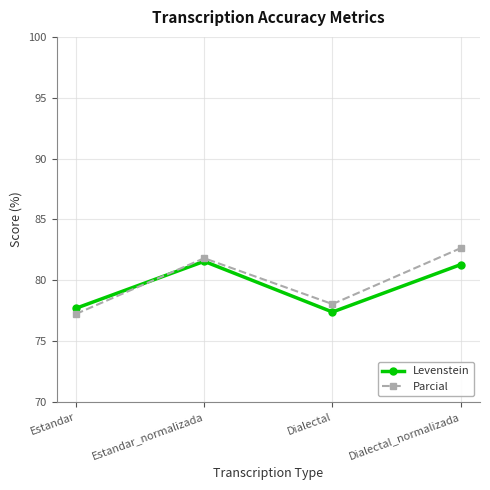

What are all the series names shown in the legend?

Levenstein, Parcial